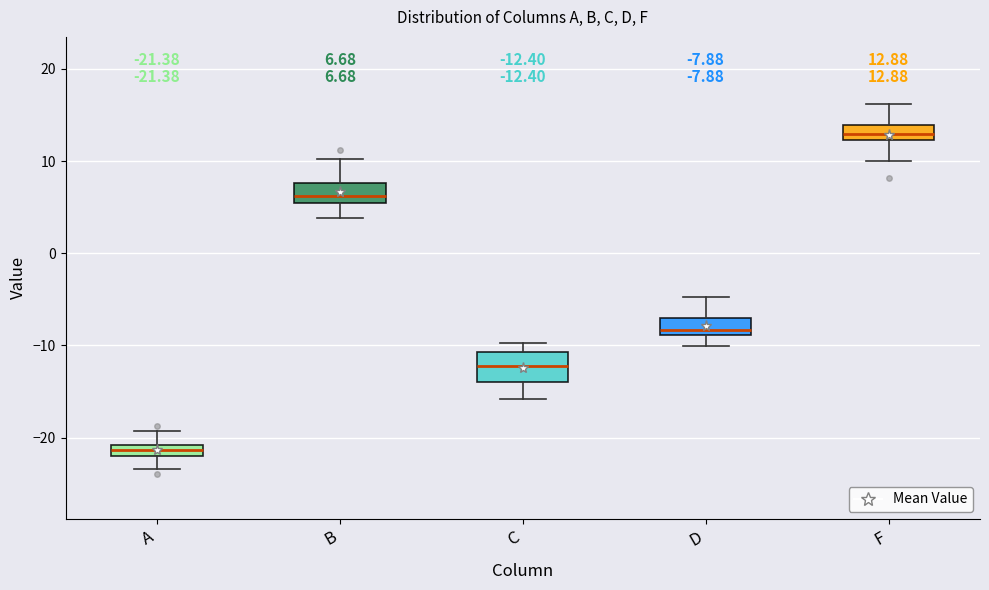

Which box has the lowest median line?

A